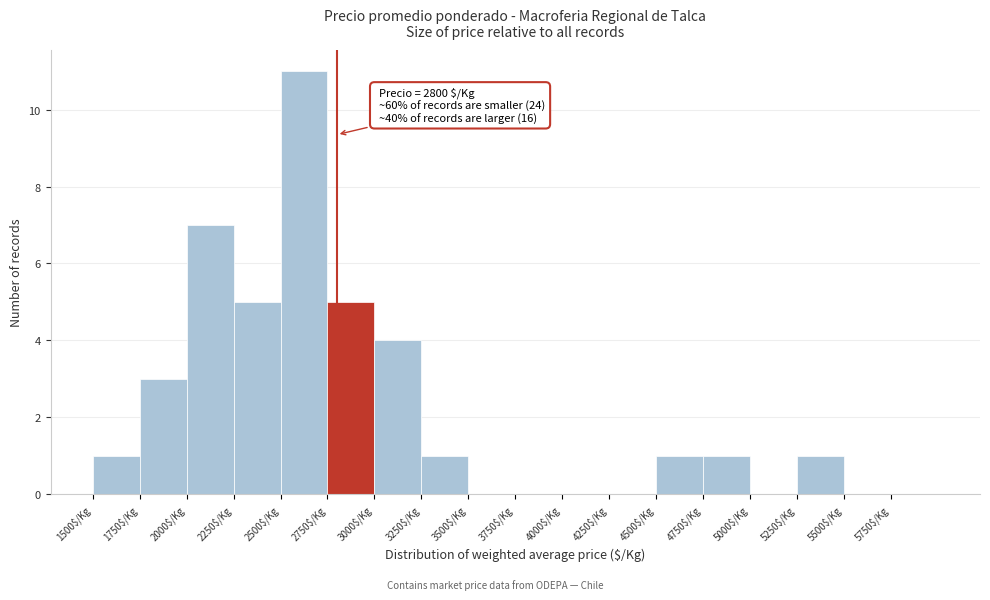

Over which range of the x-axis is the bar tallest?

2500 to 2750